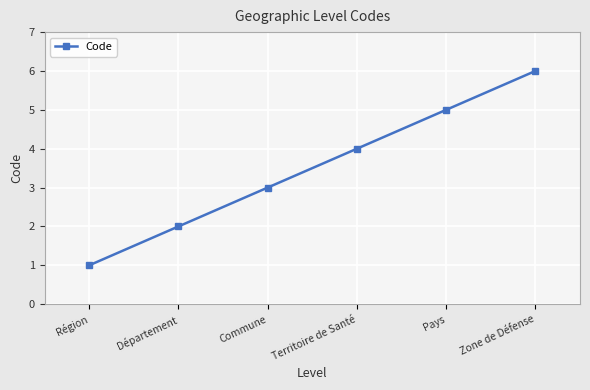

The chart shows a value of 1 at Région. True or false?

True